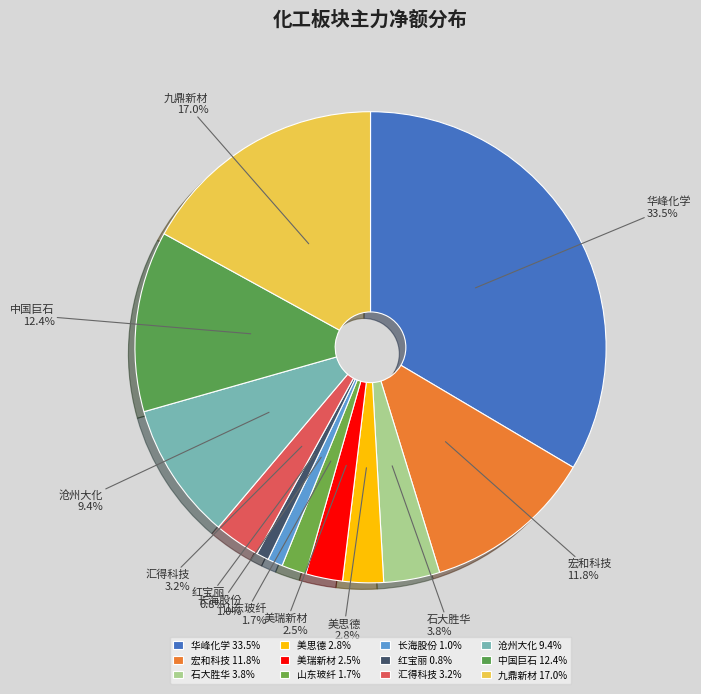

Which slice is the largest?

华峰化学